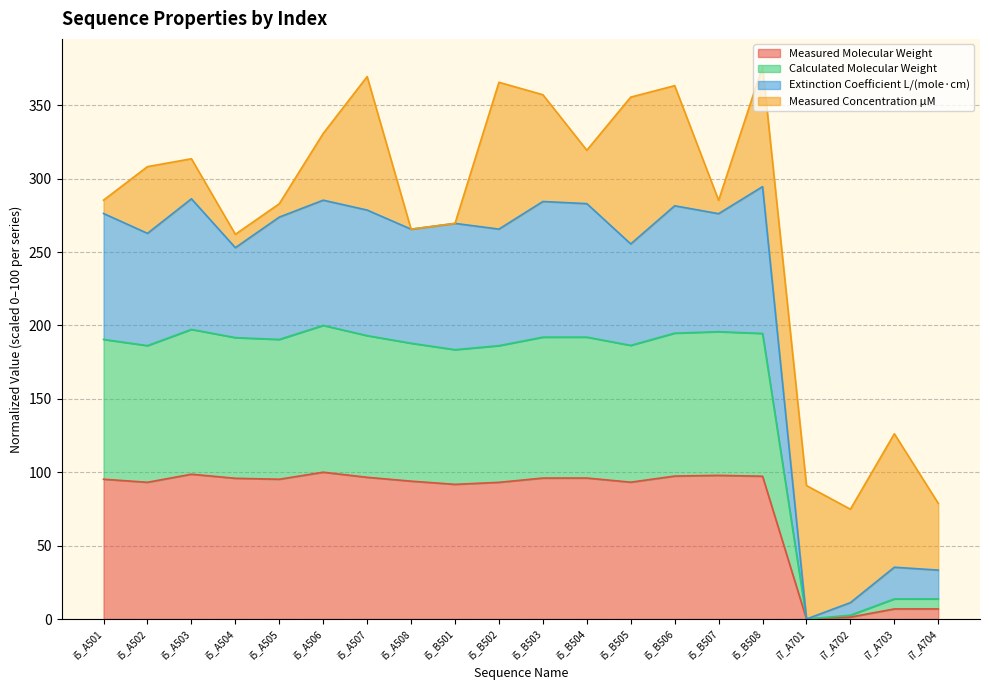

The Extinction Coefficient L/(mole·cm) series shows 113.5 at i5_A502. True or false?

False